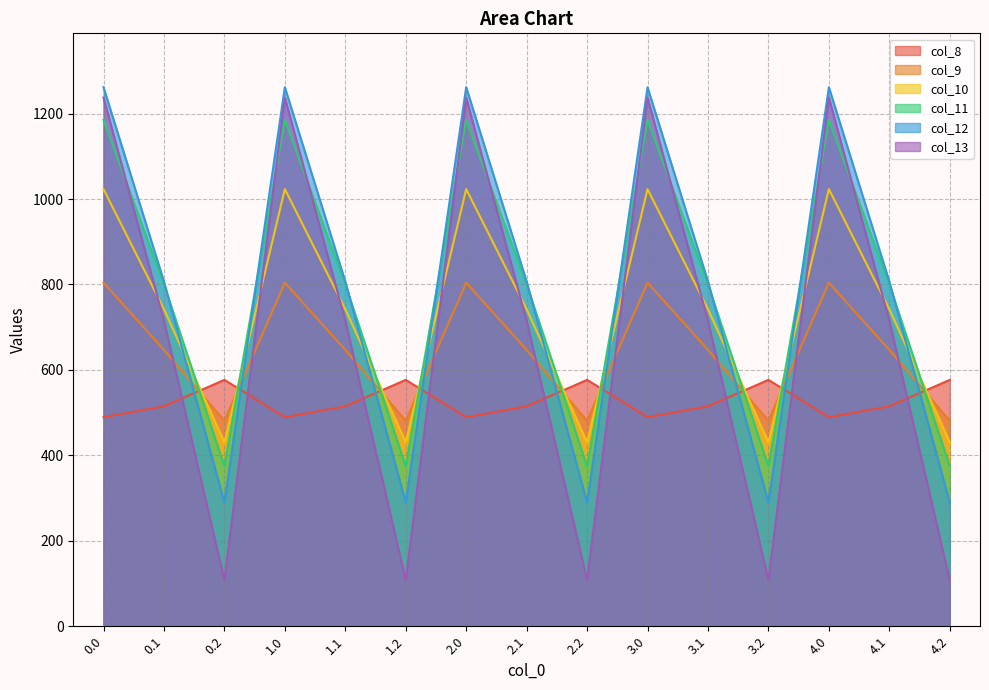

How many lines are shown in the chart?

6